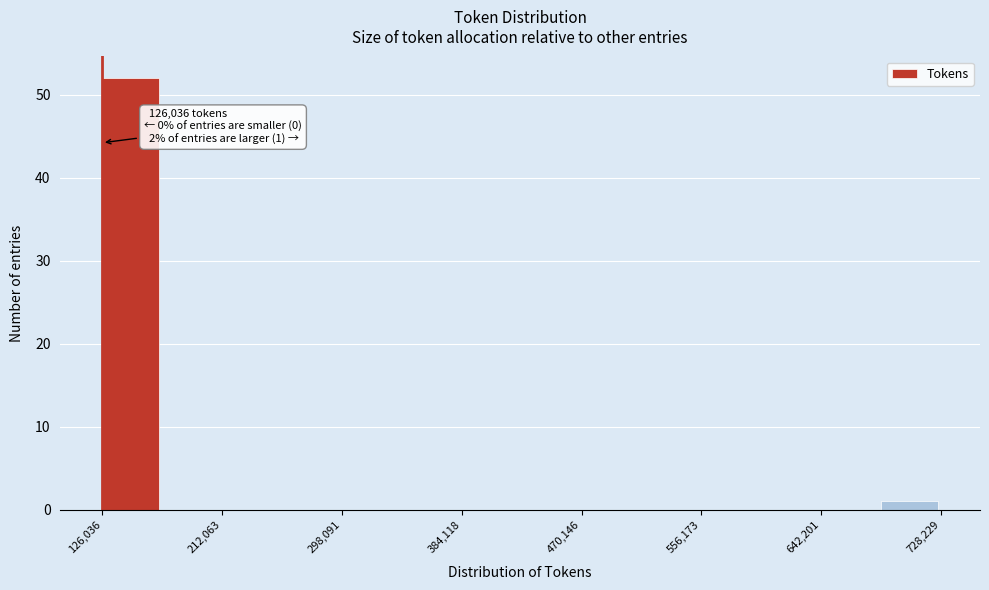

Over which range of the x-axis is the bar tallest?

130000 to 170000